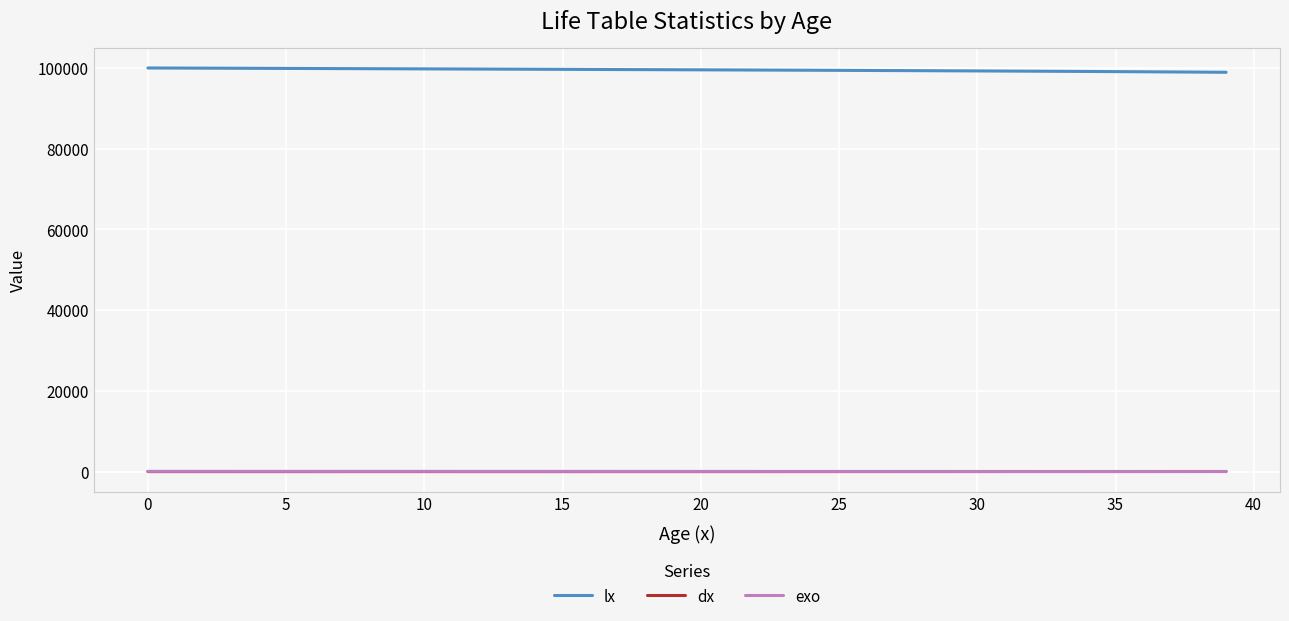

What is the sum of all exo values?

2656.2